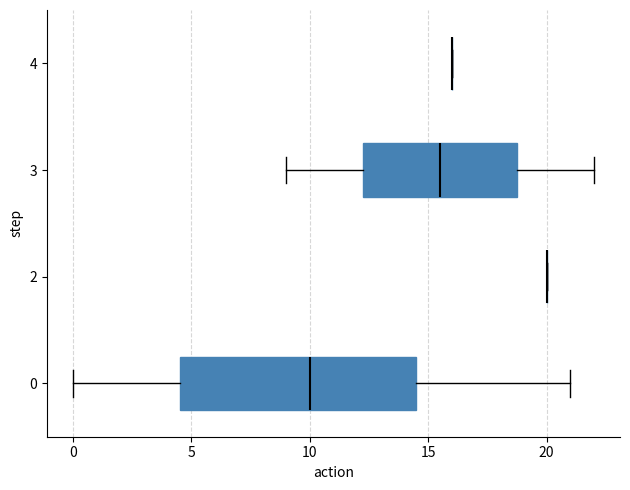

Reading left to right, what are all the values shown in this chart?

0	3	4	2	3